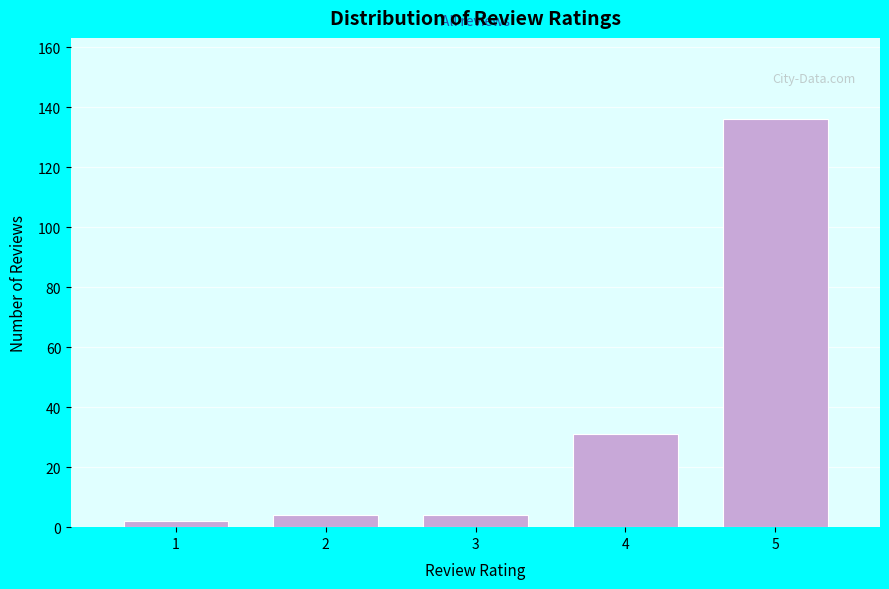

Reading left to right, what are all the values shown in this chart?

2	4	4	31	136